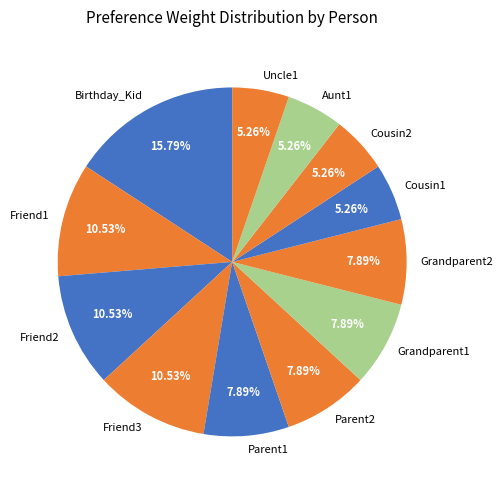

What is the ratio of the value at Parent1 to the value at Cousin1?

1.5